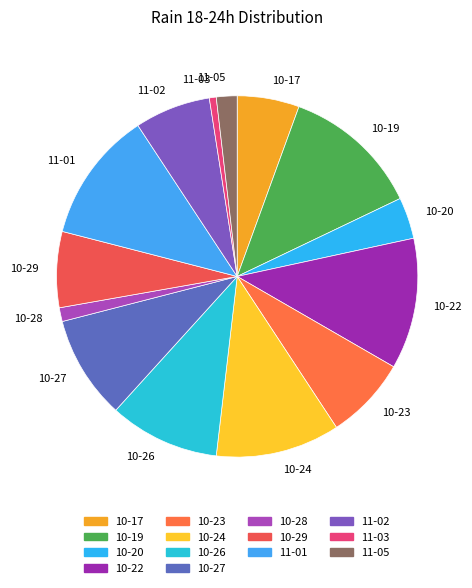

What is the smallest slice in the pie chart?

11-03